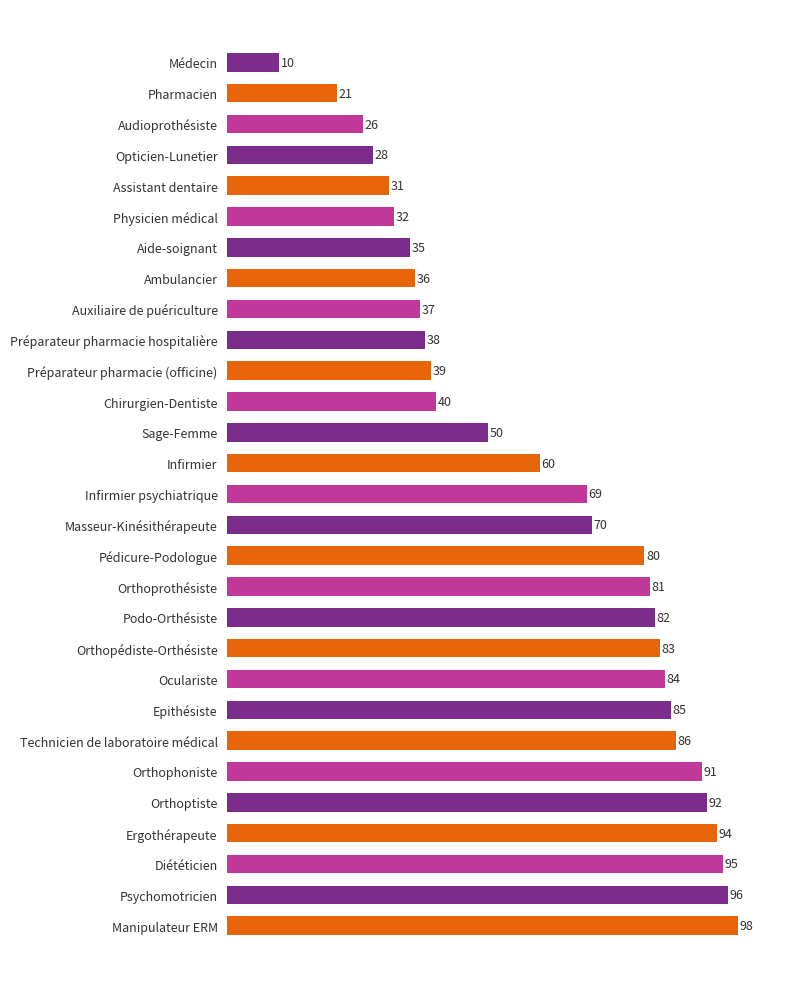

List the labels in order of value, largest first.

Manipulateur ERM, Psychomotricien, Diététicien, Ergothérapeute, Orthoptiste, Orthophoniste, Technicien de laboratoire médical, Epithésiste, Oculariste, Orthopédiste-Orthésiste, Podo-Orthésiste, Orthoprothésiste, Pédicure-Podologue, Masseur-Kinésithérapeute, Infirmier psychiatrique, Infirmier, Sage-Femme, Chirurgien-Dentiste, Préparateur pharmacie (officine), Préparateur pharmacie hospitalière, Auxiliaire de puériculture, Ambulancier, Aide-soignant, Physicien médical, Assistant dentaire, Opticien-Lunetier, Audioprothésiste, Pharmacien, Médecin